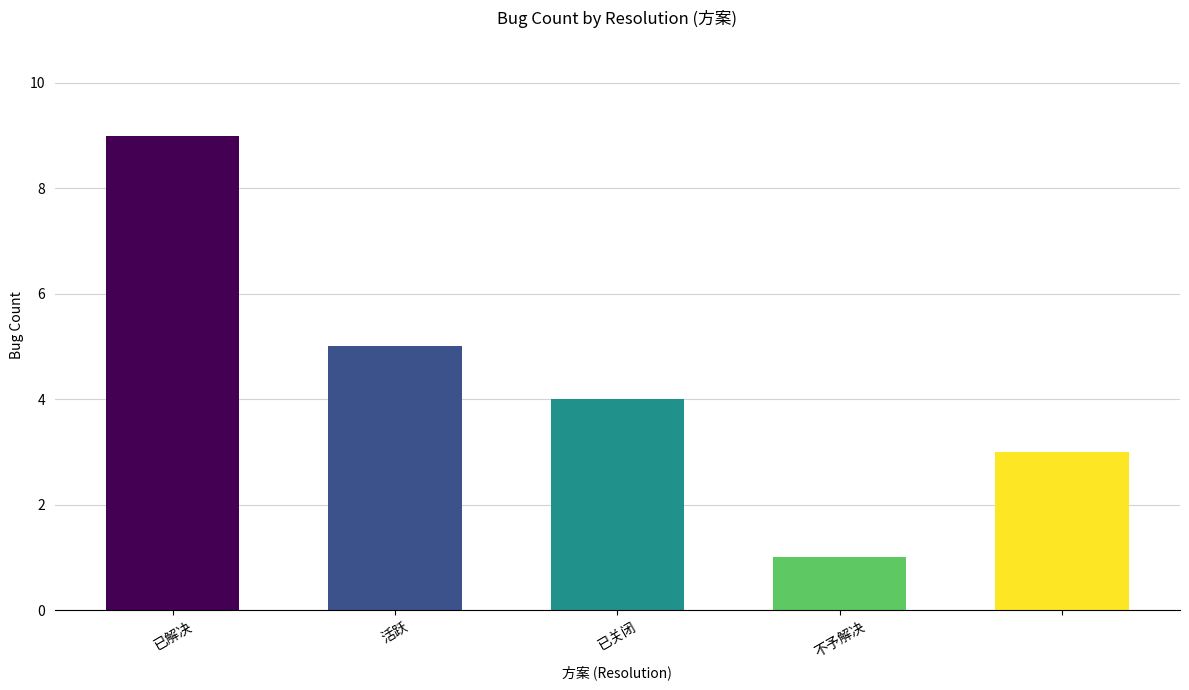

What is the average value?

4